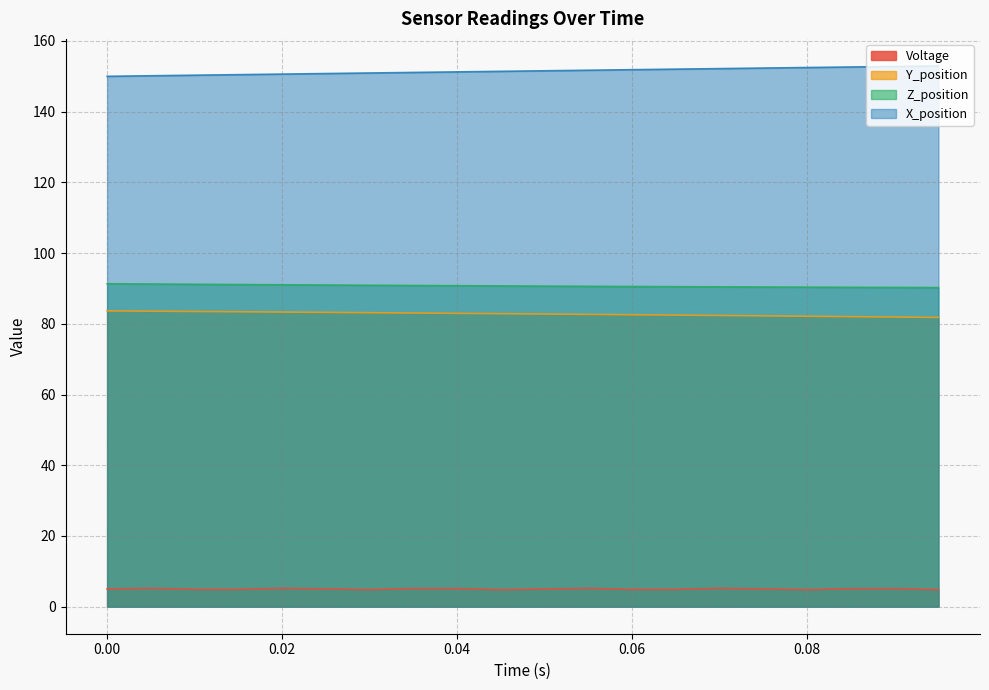

At how many categories does at least one series exceed 150?

19